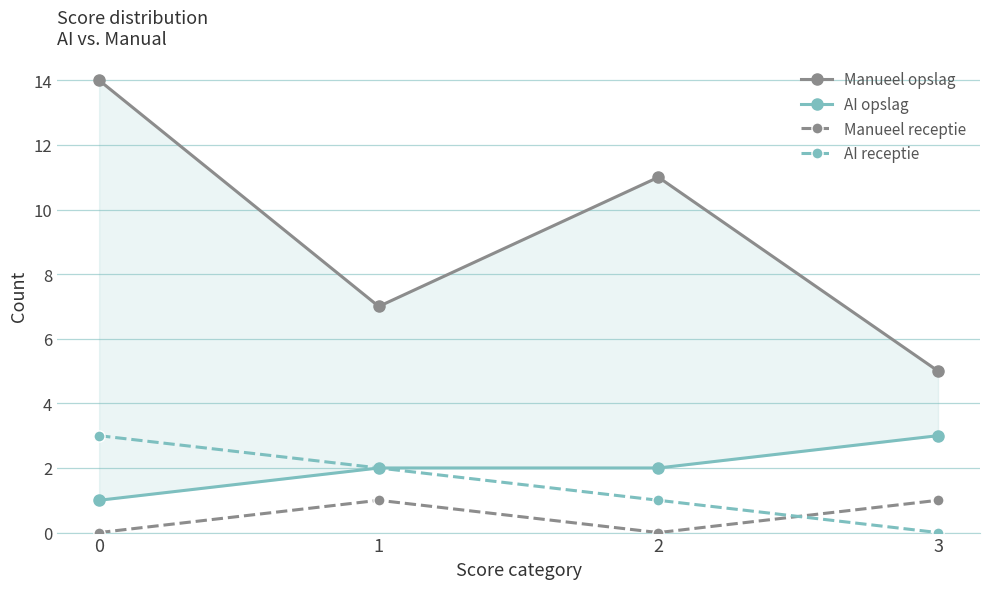

What is the sum of the AI receptie values at 3 and 0?

3